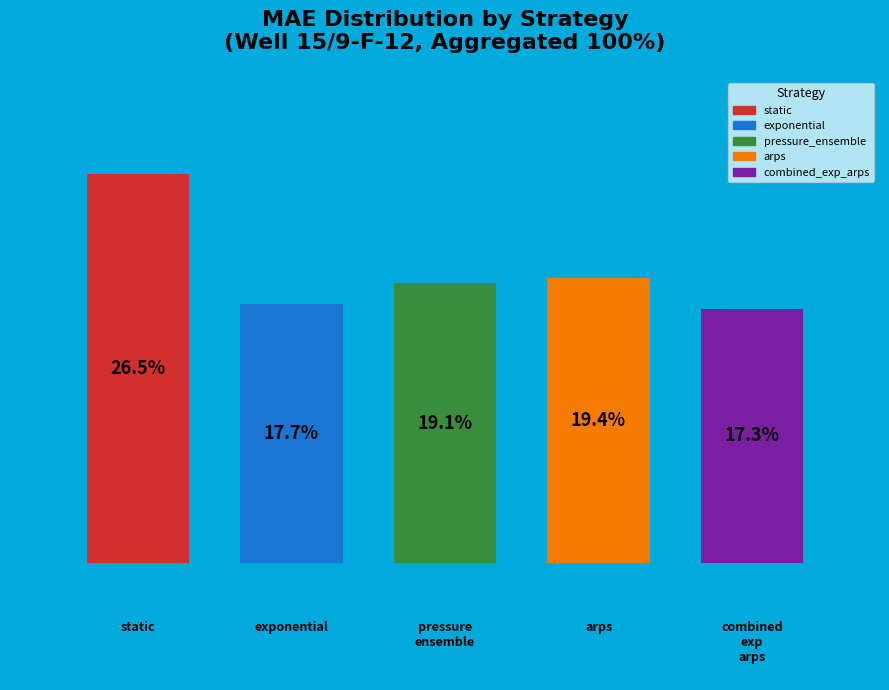

Rank the categories by value from highest to lowest.

static, arps, pressure_ensemble, exponential, combined_exp_arps